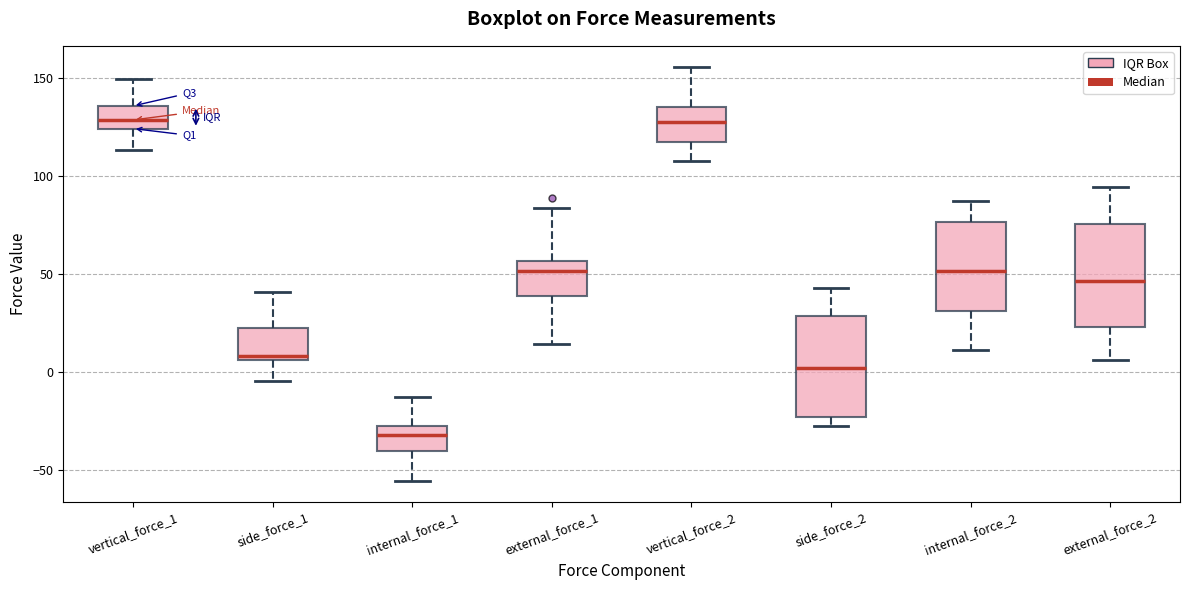

Reading left to right, read every box against the y-axis: the position of its median line, the range the box covers, and the ends of its whiskers. The values are not printed on the chart, so give them approximately, as read against the axis.

vertical_force_1: median 130, box 125 to 135, whiskers 115 to 150
side_force_1: median 10, box 5 to 20, whiskers -5 to 40
internal_force_1: median -30 (just below the box's upper edge), box -40 to -30, whiskers -55 to -15
external_force_1: median 50, box 40 to 55, whiskers 15 to 85
vertical_force_2: median 130, box 115 to 135, whiskers 105 to 155
side_force_2: median 0, box -25 to 30, whiskers -25 (just below the box's lower edge) to 45
internal_force_2: median 50, box 30 to 75, whiskers 10 to 85
external_force_2: median 45, box 25 to 75, whiskers 5 to 95